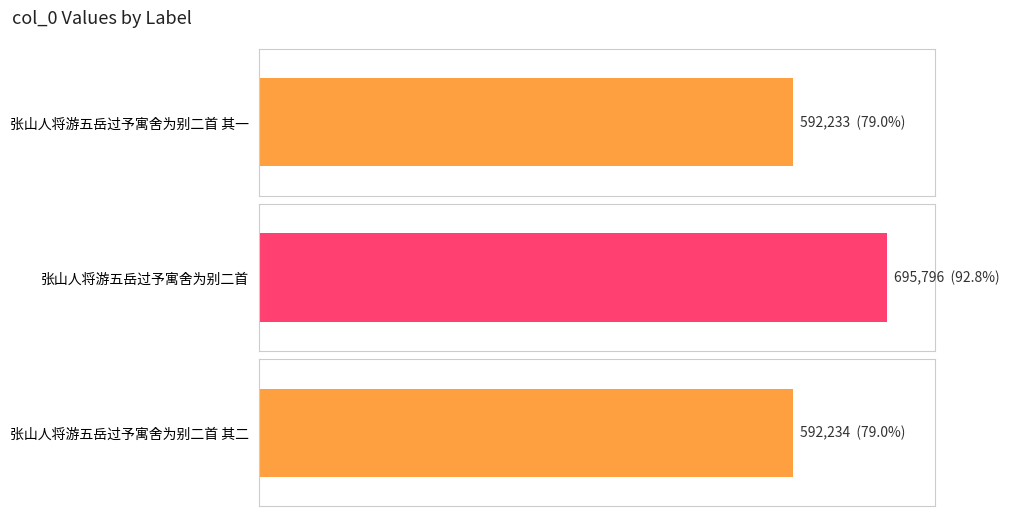

List the labels in order of value, largest first.

张山人将游五岳过予寓舍为别二首, 张山人将游五岳过予寓舍为别二首 其二, 张山人将游五岳过予寓舍为别二首 其一